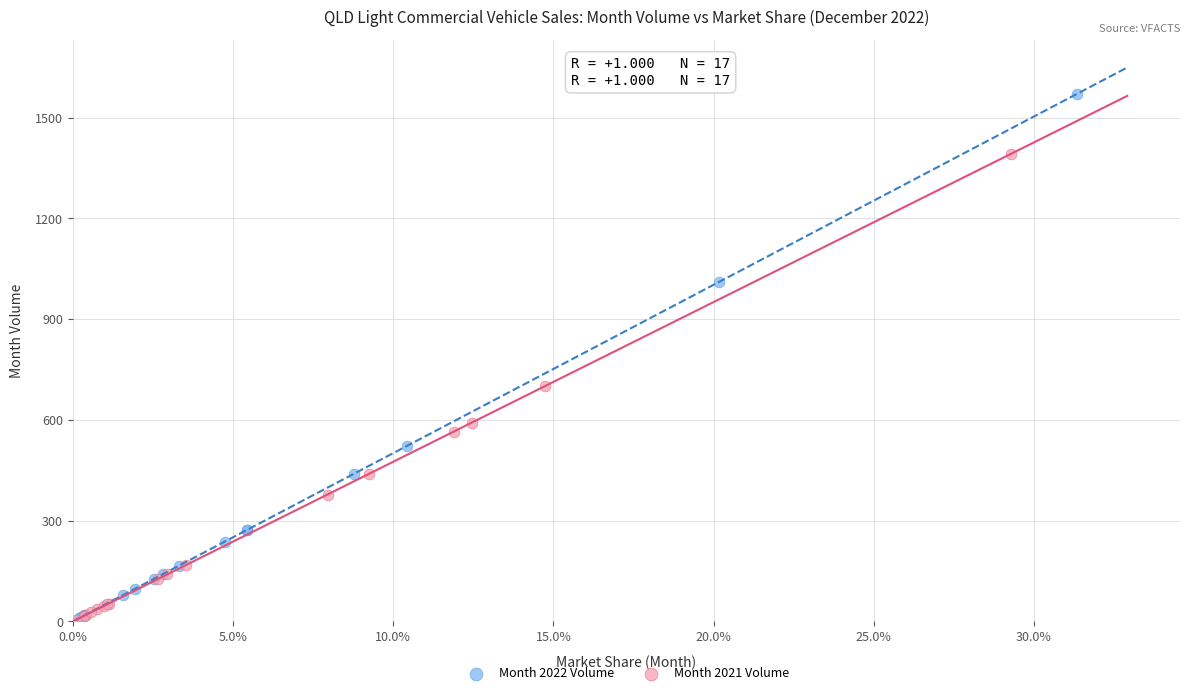

Which series reaches the maximum Y coordinate?

Month 2022 Volume